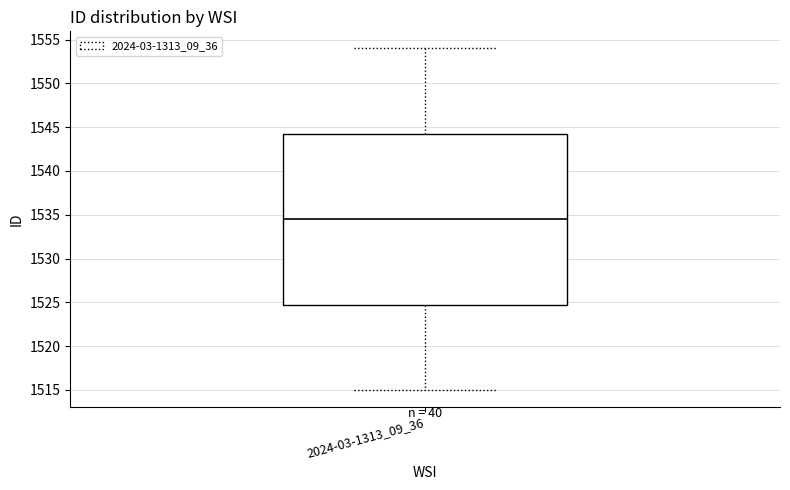

Transcribe this box plot: give where the median line is, the range the box spans, and where the two whiskers end, as read against the y-axis. The values are not printed on the chart, so give them approximately, as read against the axis.

median 1534.5, box 1525.0 to 1544.5, whiskers 1515.0 to 1554.0